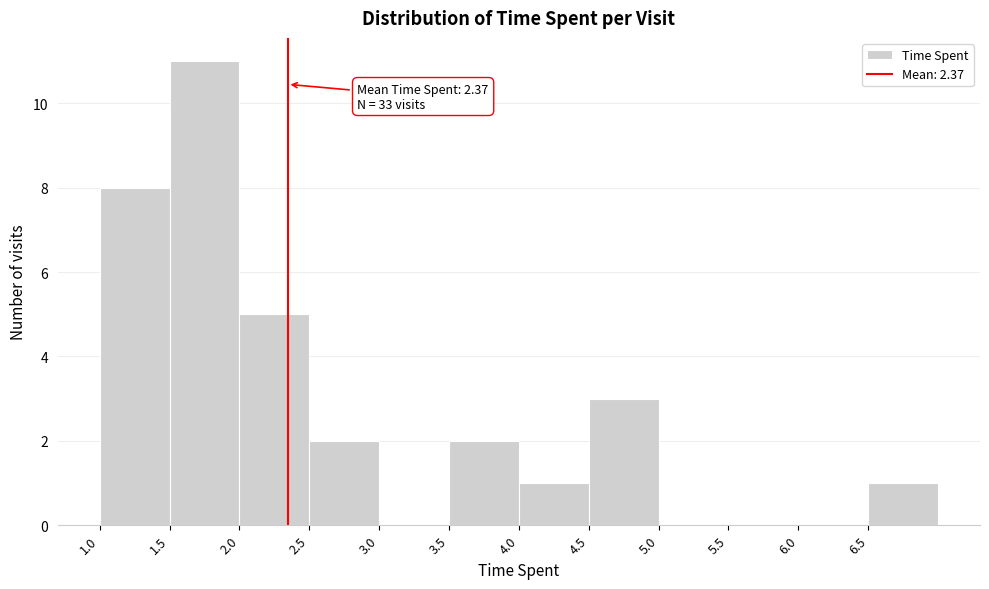

Which range on the x-axis has the tallest bar?

1.525 to 2.025